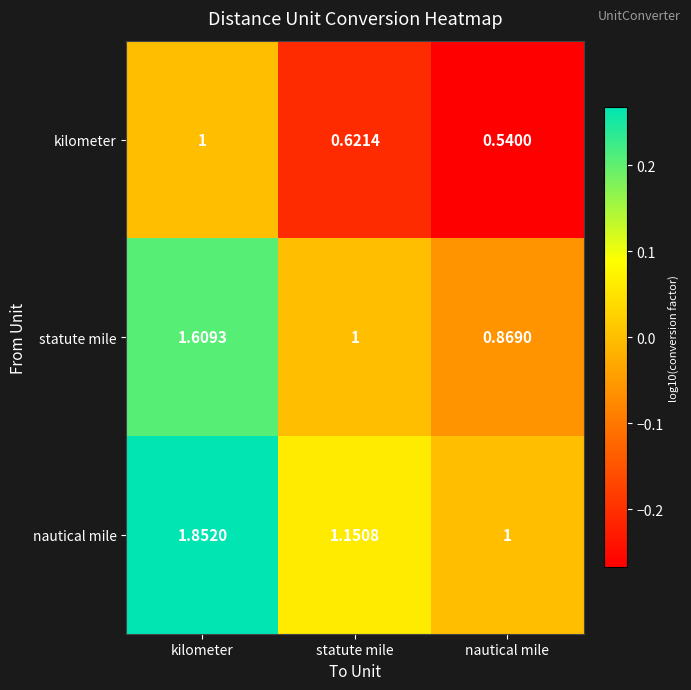

Where is nautical mile nearest to the value 1?

nautical mile